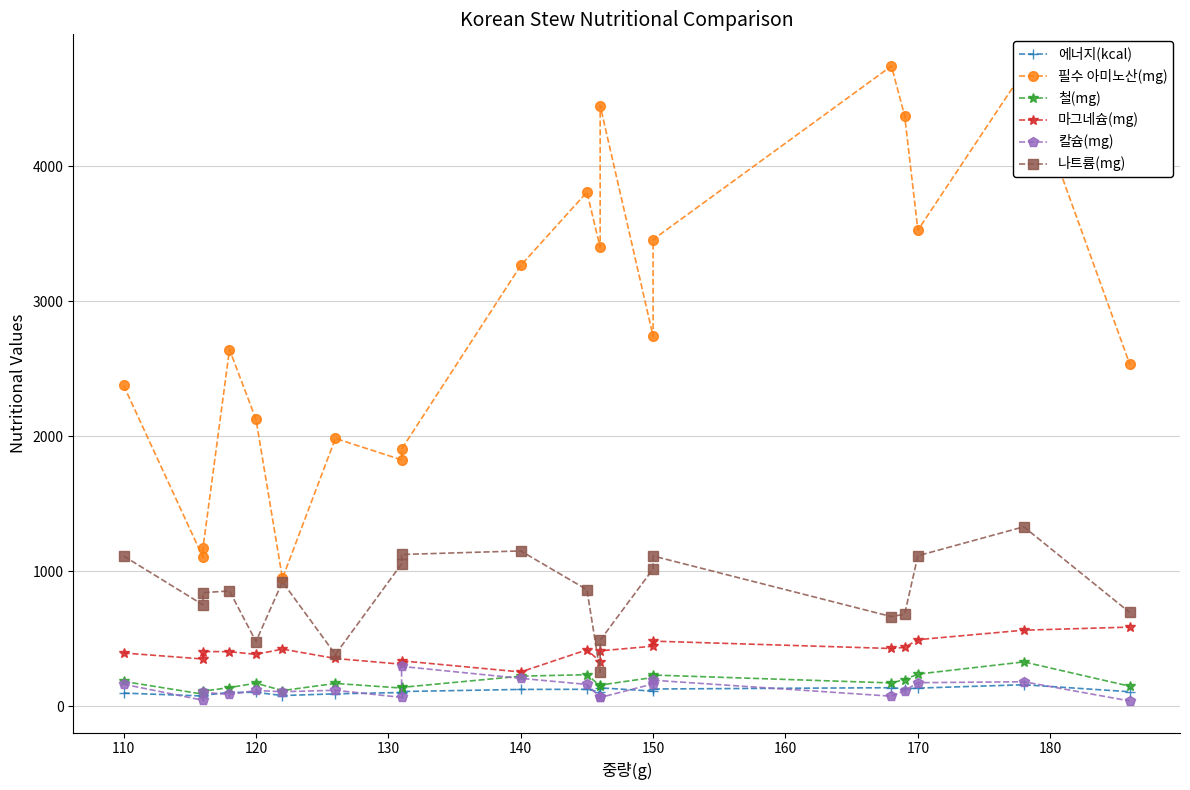

How many interior local valleys does the 칼슘(mg) series have?

5